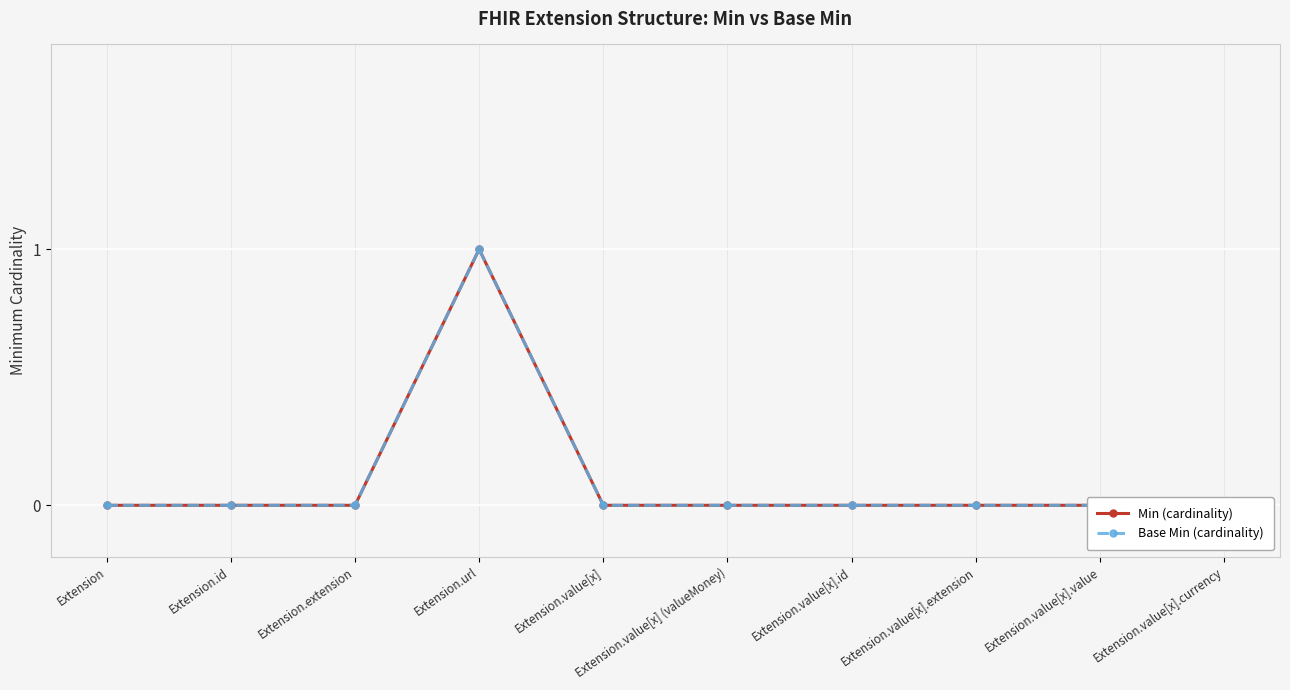

What is the difference between the maximum and minimum values in the Min (cardinality) series?

1